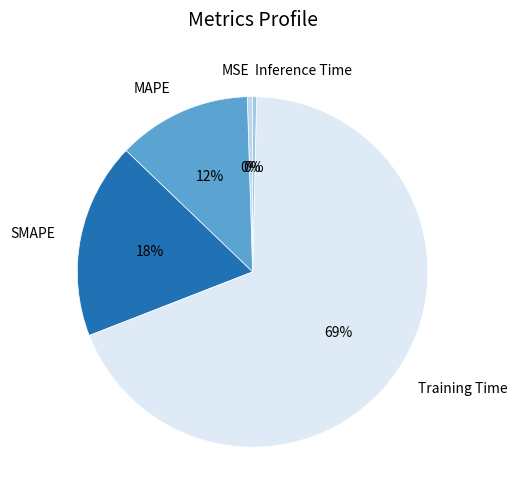

How many slices are in this pie chart?

5